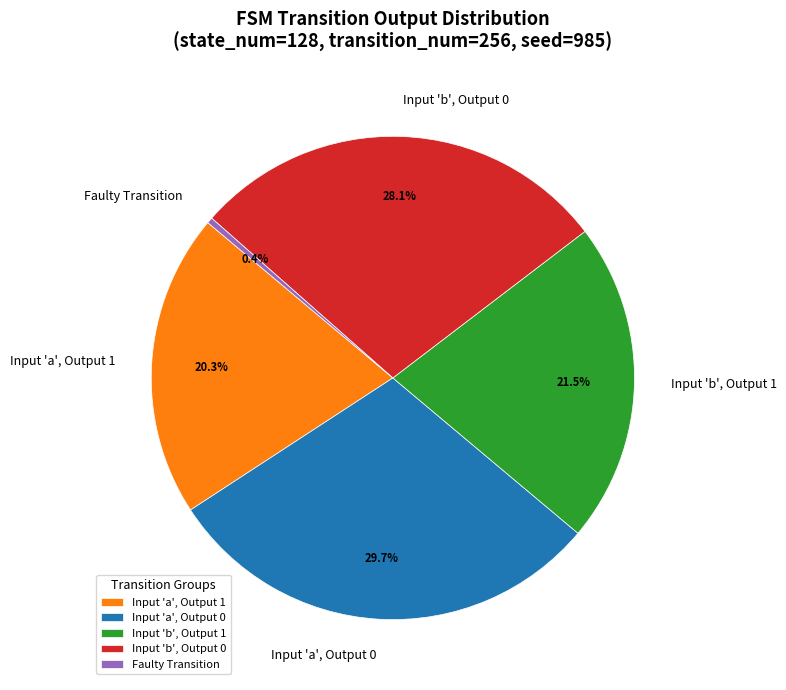

How many segments does this pie chart have?

5